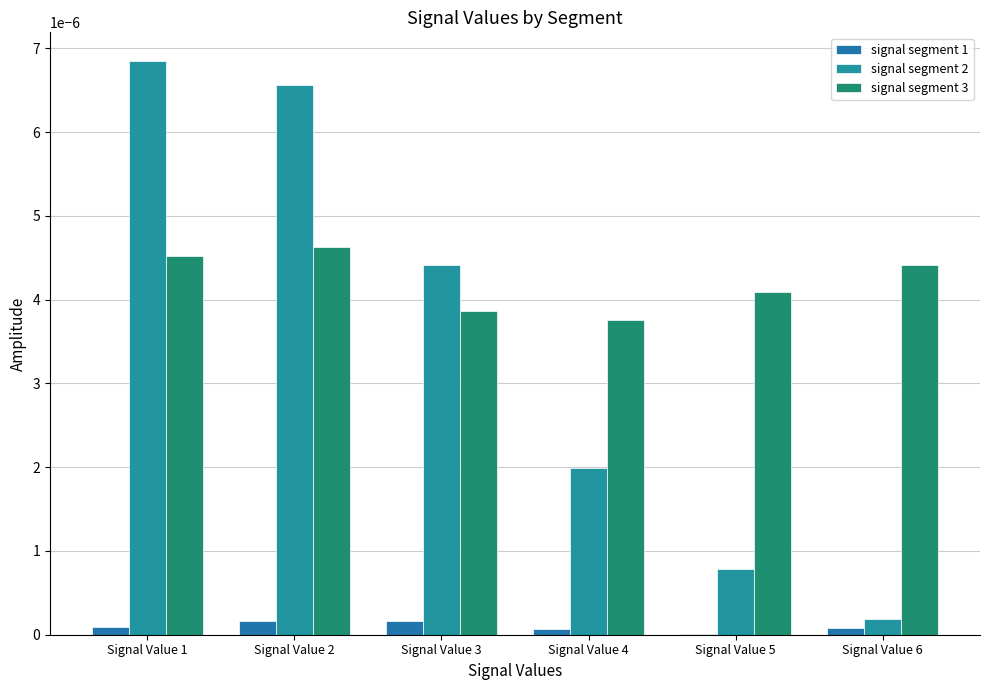

How many groups of bars are there?

6